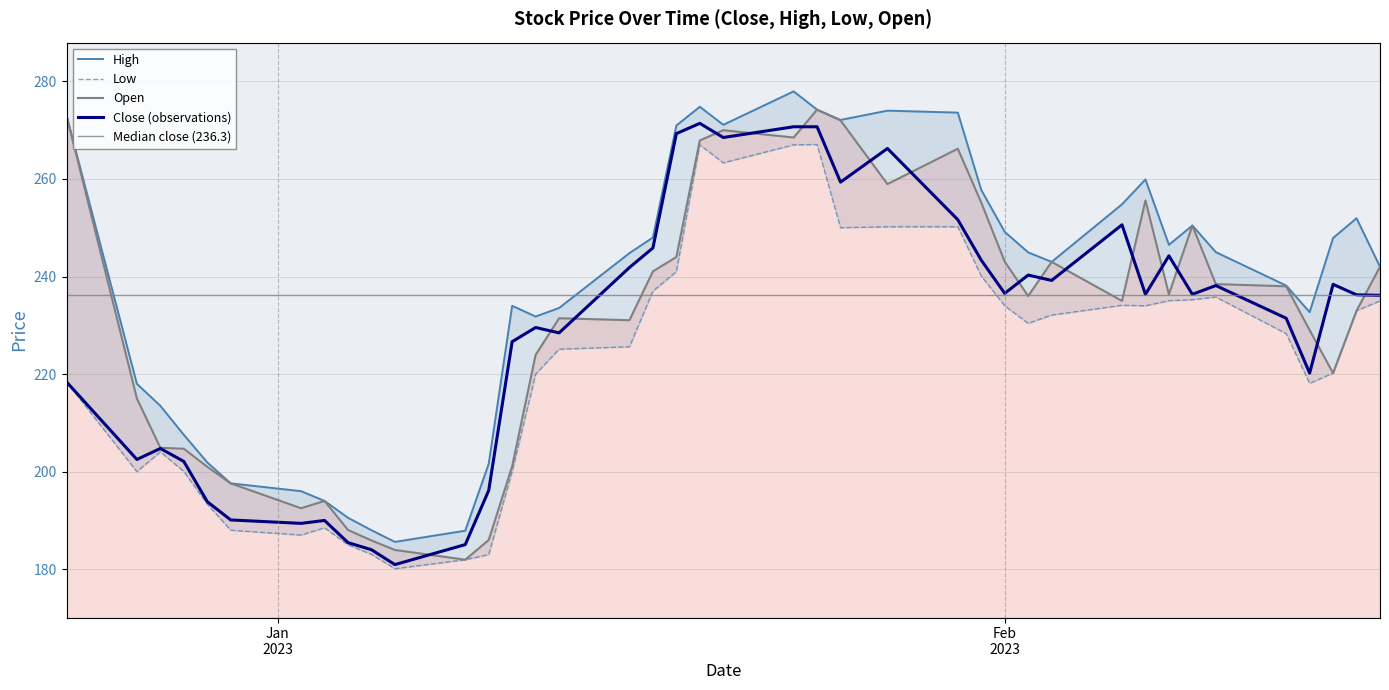

True or false: Low has a value of 377.1 at Feb 2023.

False